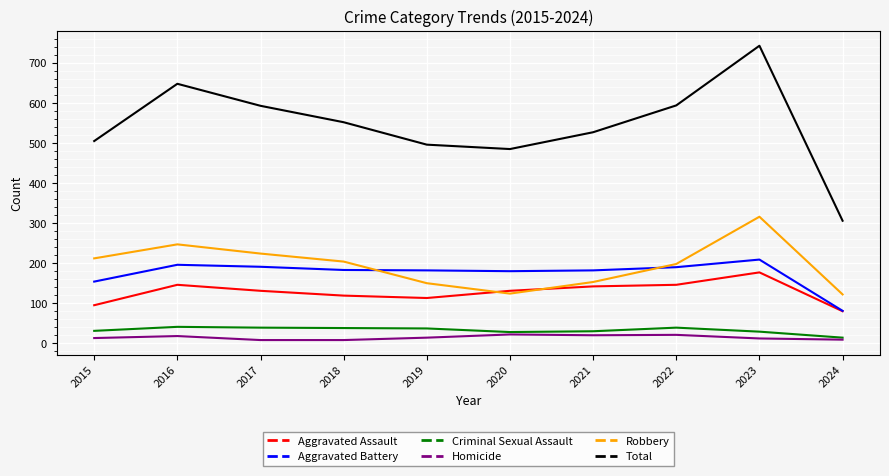

True or false: Aggravated Battery and Total cross at least once.

False